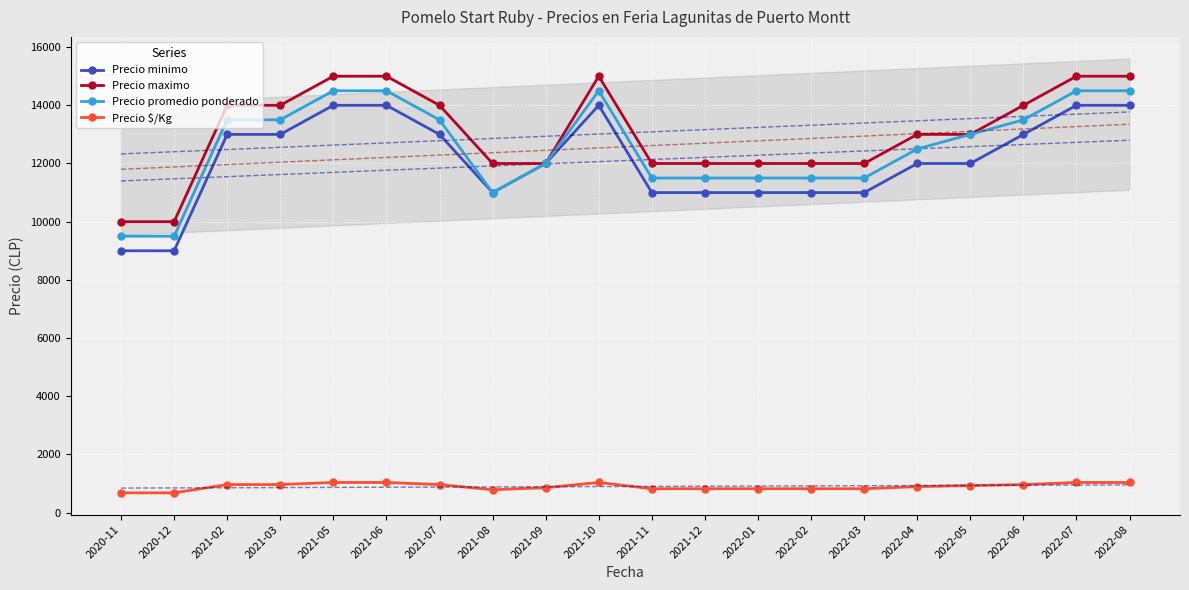

How many lines are shown in the chart?

4